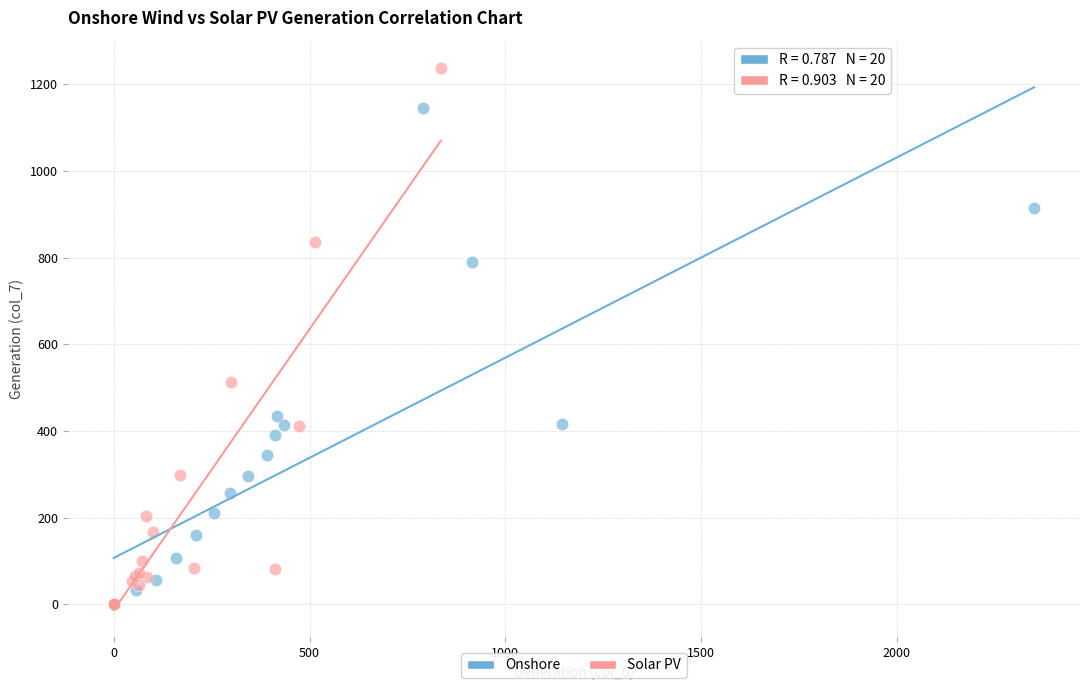

What are all the series names shown in the legend?

Onshore, Solar PV